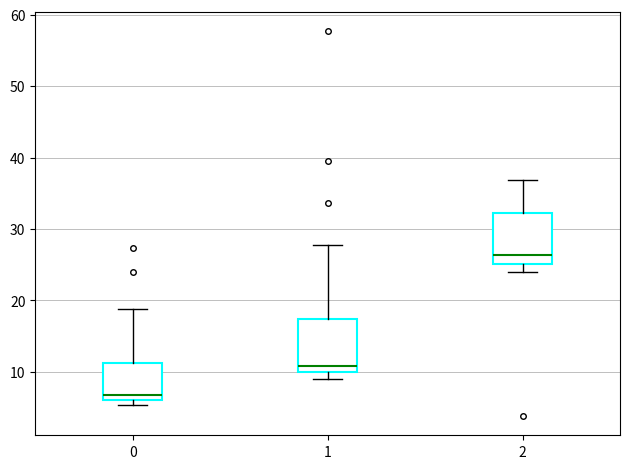

Which box has the highest median line?

2